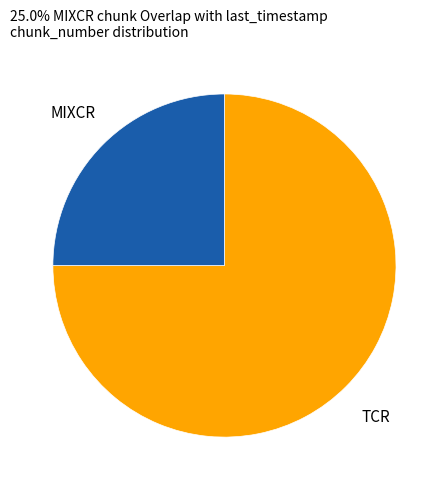

Rank the categories by value from highest to lowest.

TCR, MIXCR